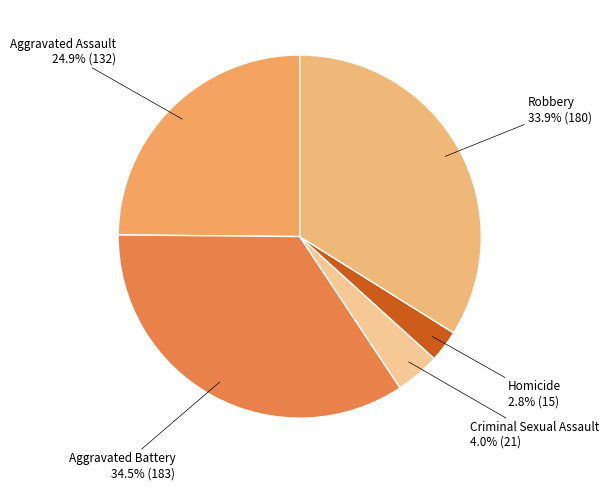

To the nearest percent, what percentage of the pie is Robbery?

34%